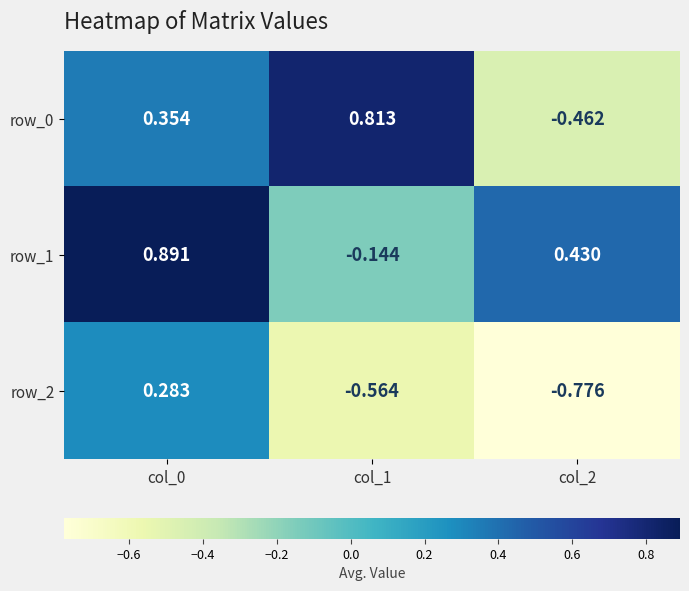

Which series has the largest total across all categories?

row_1